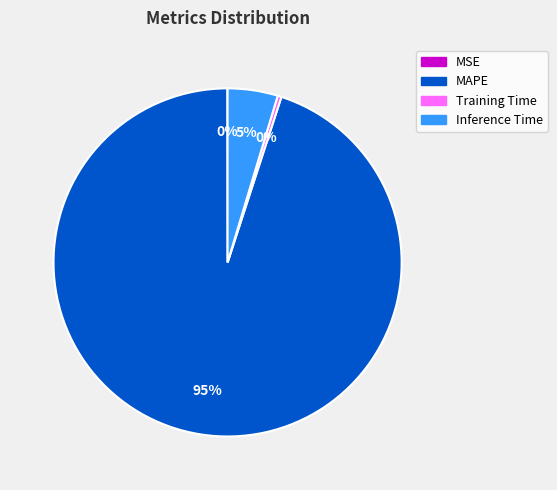

Which slice represents more than half of the pie?

MAPE